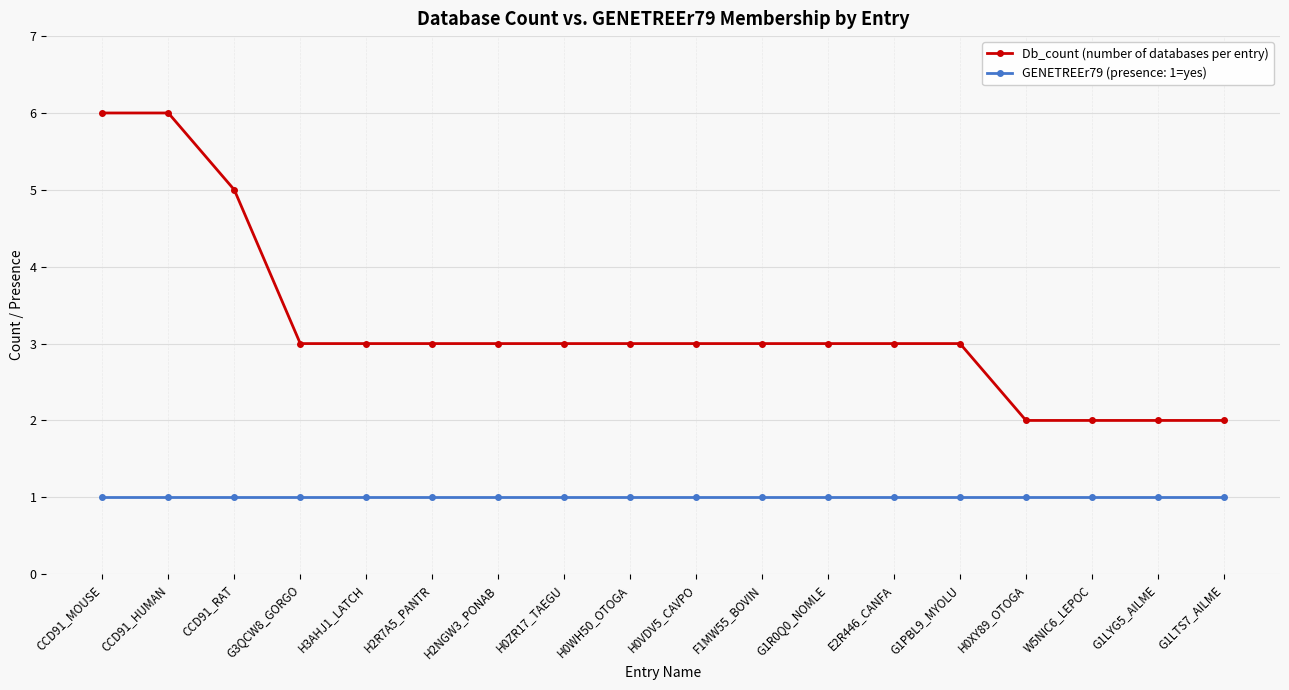

The value of GENETREEr79 (presence: 1=yes) at H0ZR17_TAEGU is 2. True or false?

False